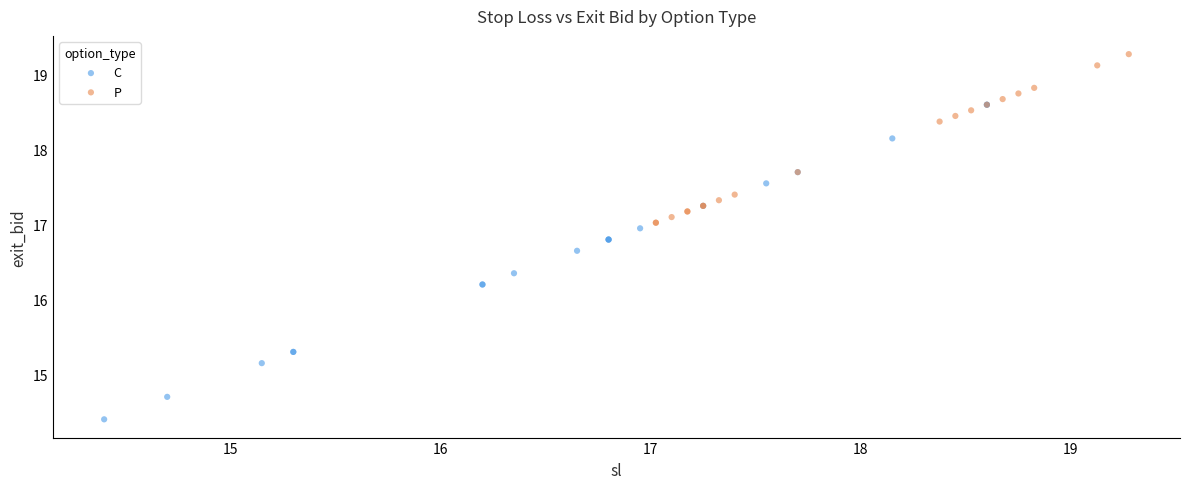

Which series reaches the maximum Y coordinate?

P